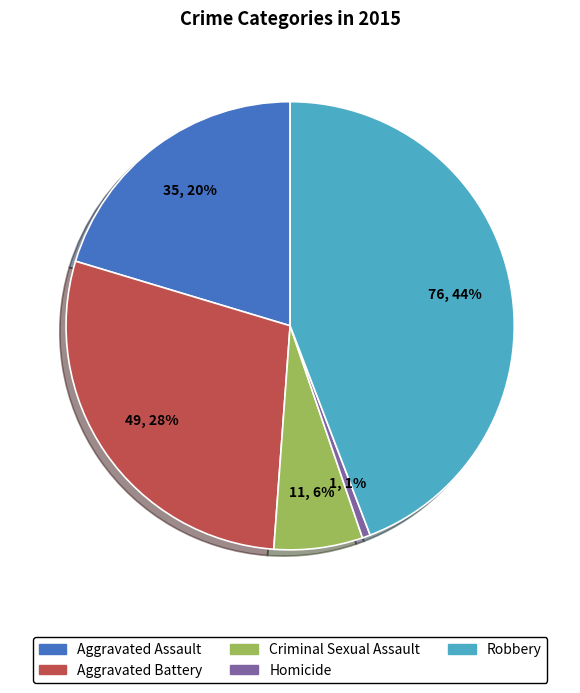

What is the smallest slice in the pie chart?

Homicide